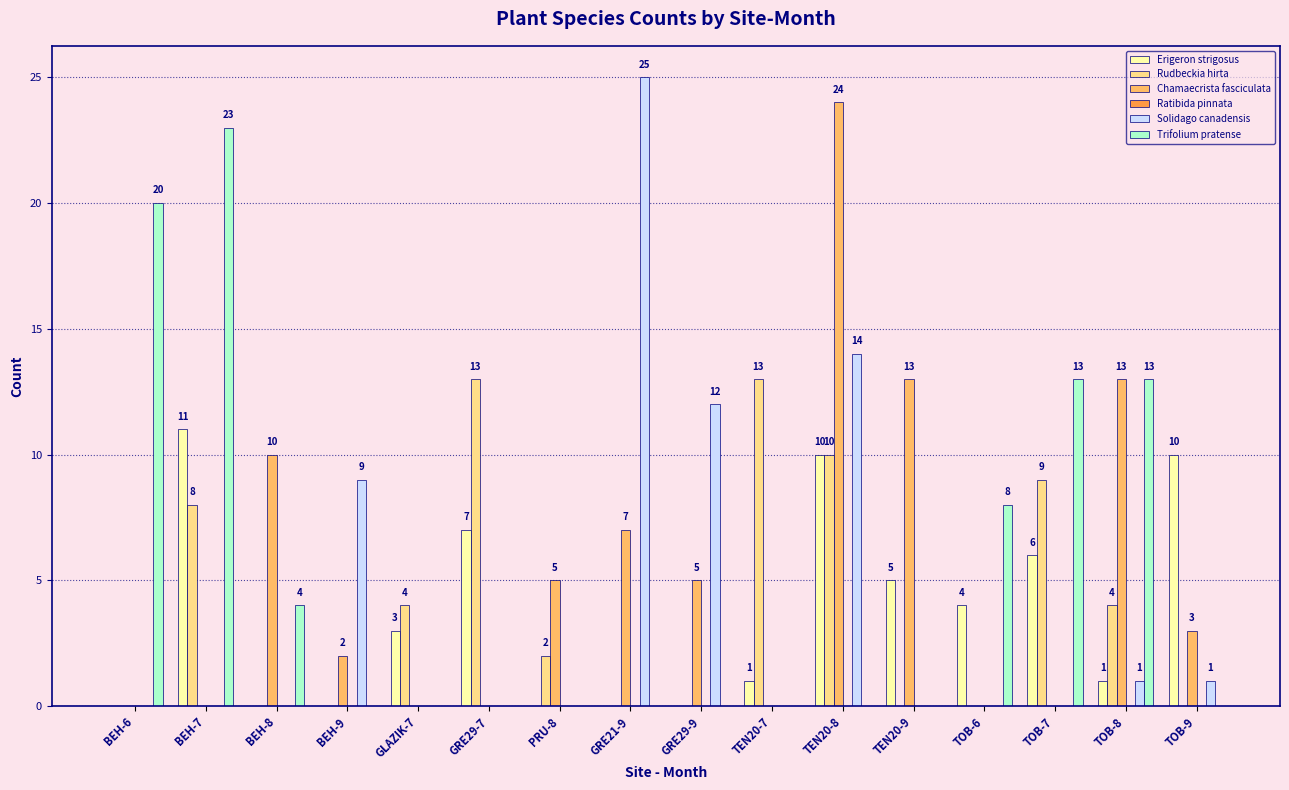

Are the bars horizontal?

No